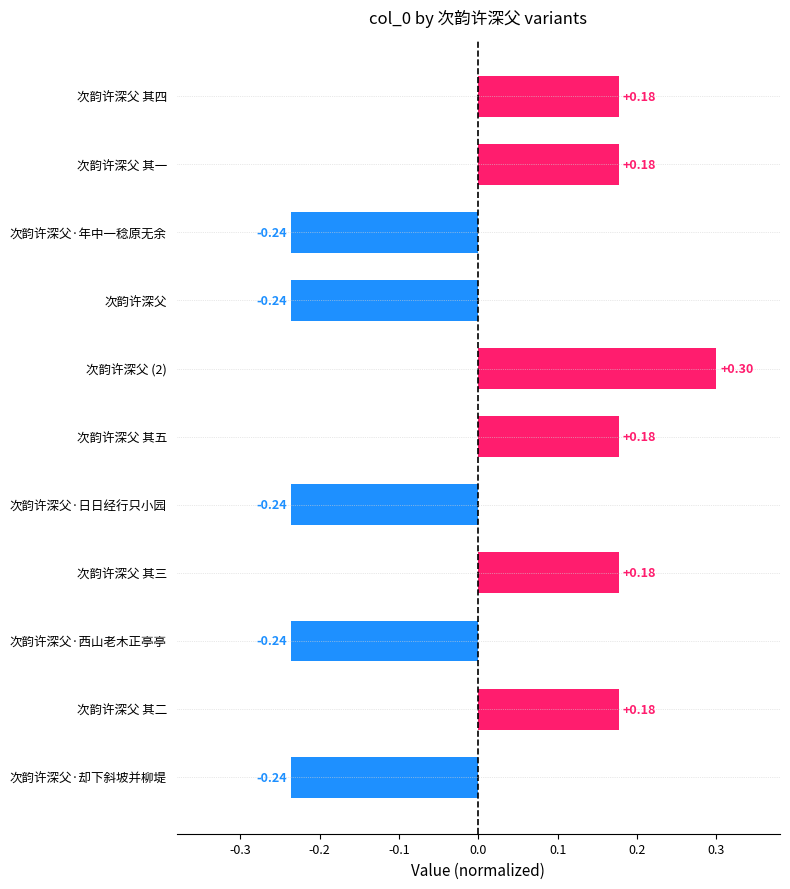

At which category does the chart reach its peak across all series?

次韵许深父 (2)